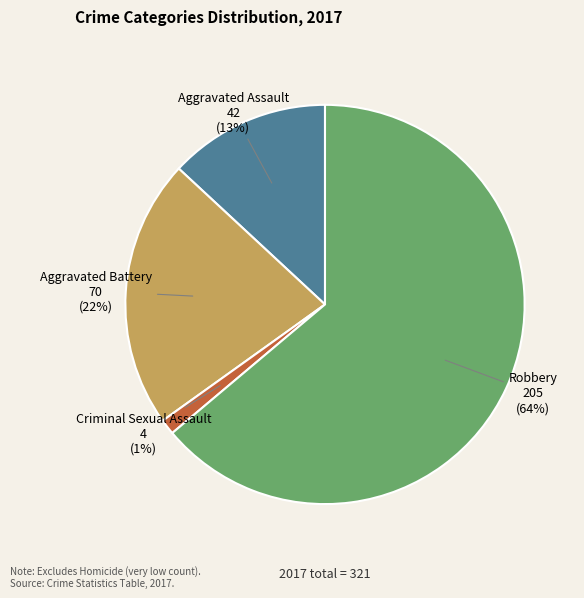

To the nearest percent, what percentage of the pie is Robbery?

64%